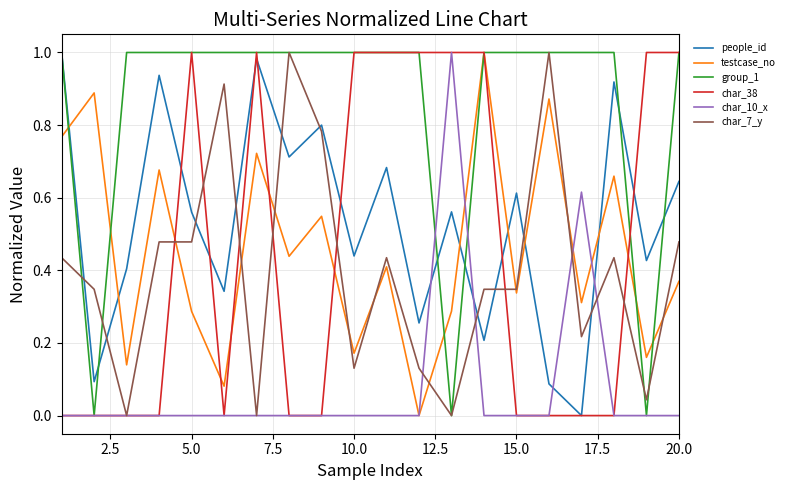

After their last crossing, which series has the higher values: testcase_no or people_id?

people_id